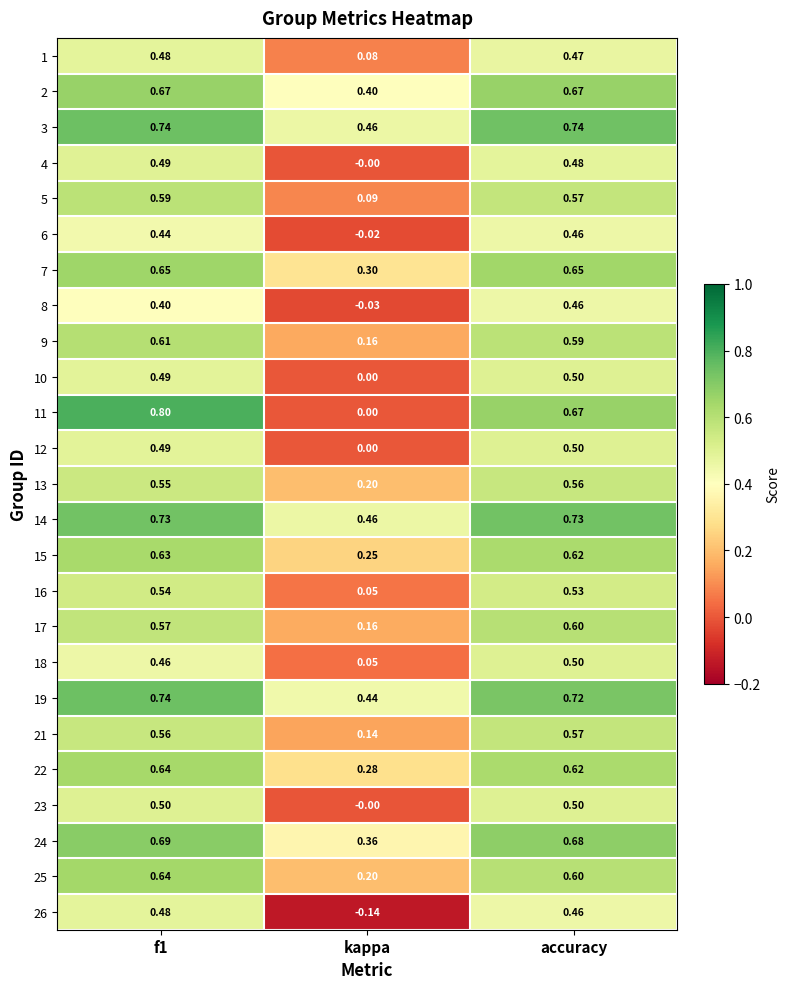

At which label is 13 closest to 0?

kappa